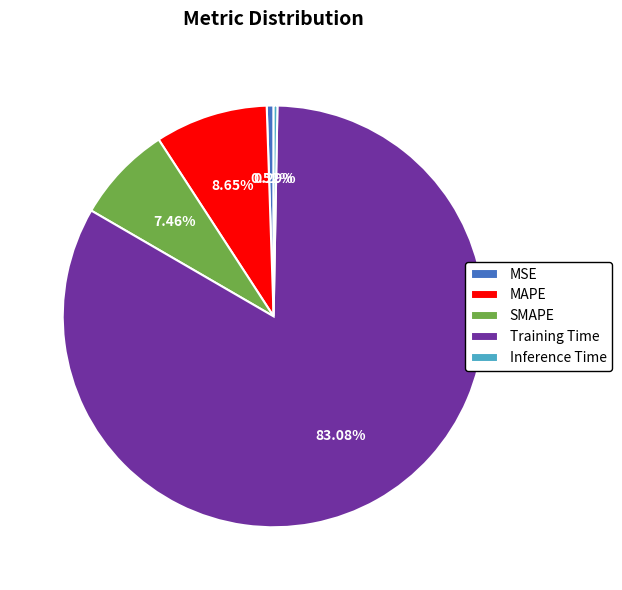

Which slice is the largest?

Training Time